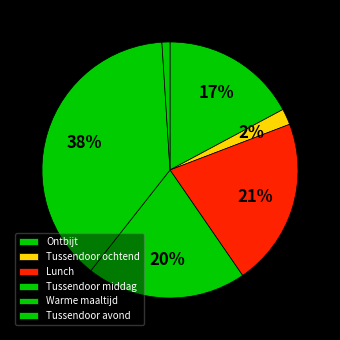

Which has a higher value, Tussendoor middag or Warme maaltijd?

Warme maaltijd